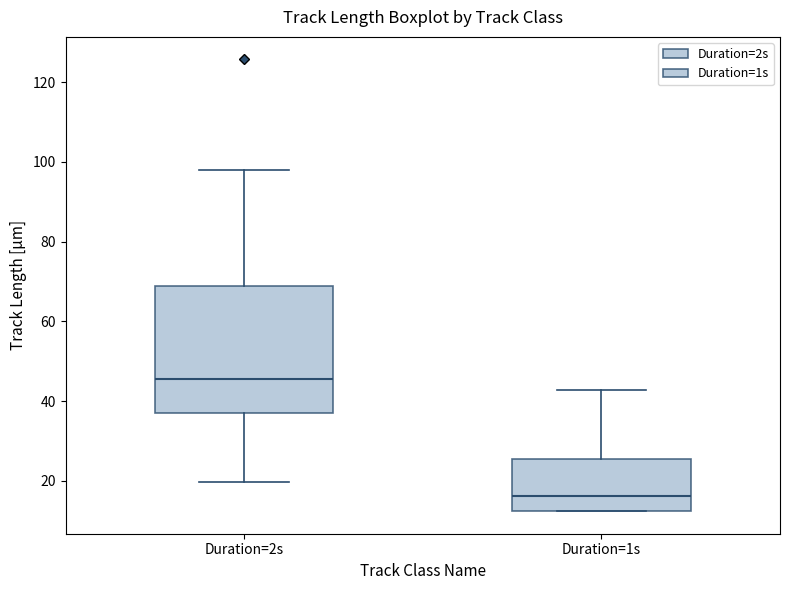

Comparing the boxes themselves (not the whiskers), which one is the tallest?

Duration=2s